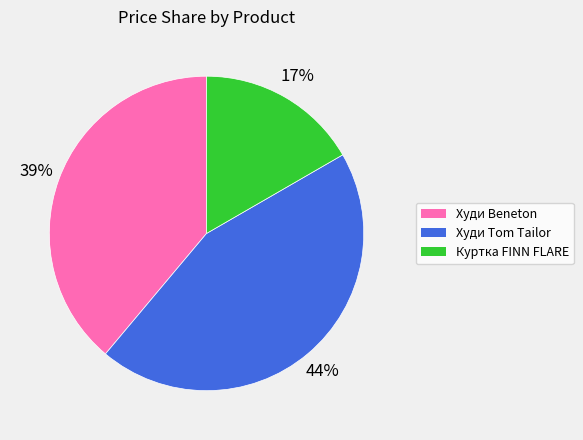

Do Куртка FINN FLARE and Худи Tom Tailor together represent more than half of the pie?

Yes